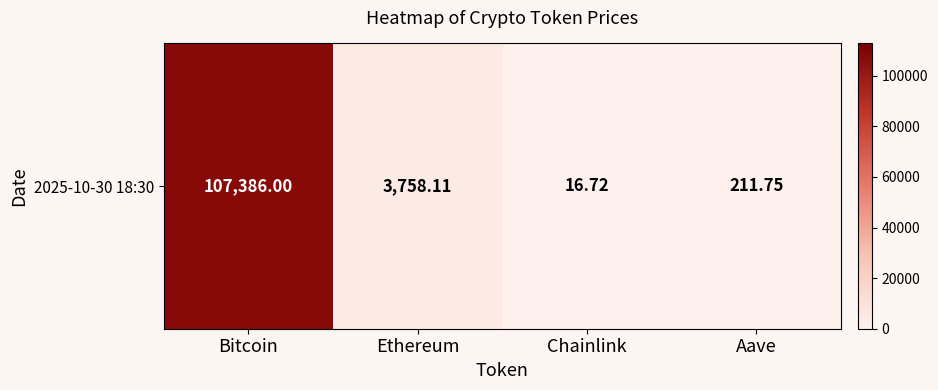

What is the approximate value at Ethereum?

3758.1